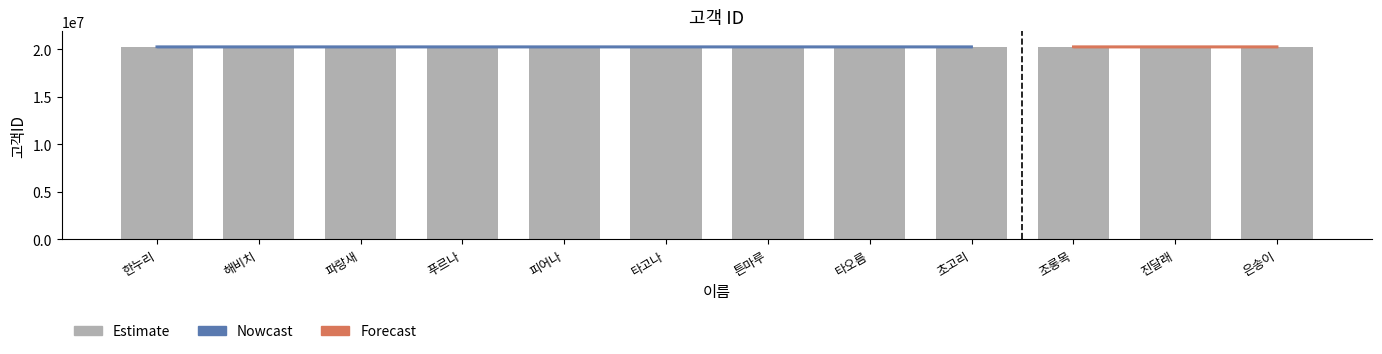

True or false: the data shows 5376462 at 진달래.

False